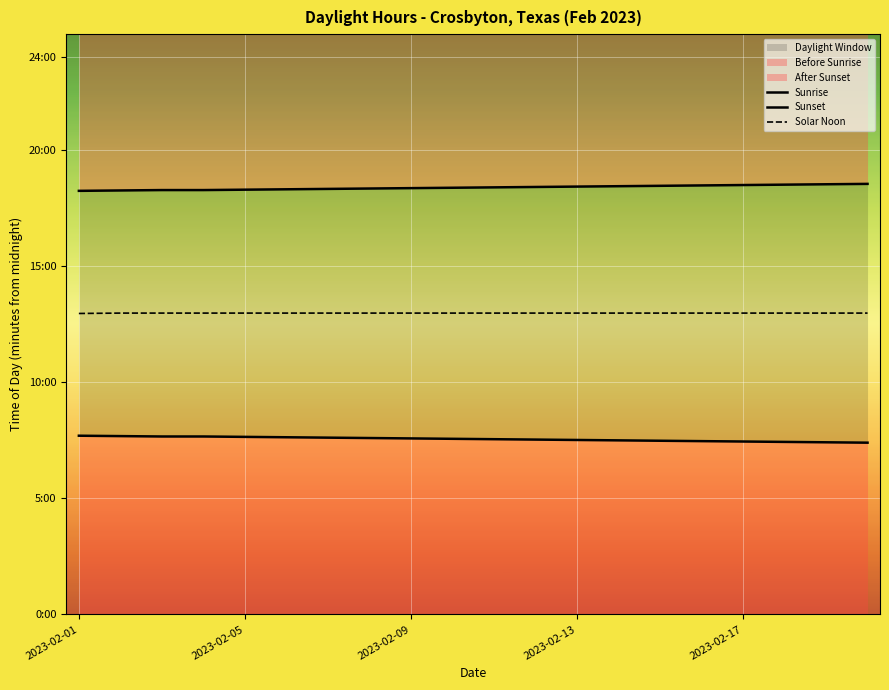

Where is Sunset nearest to the value 1104?

10